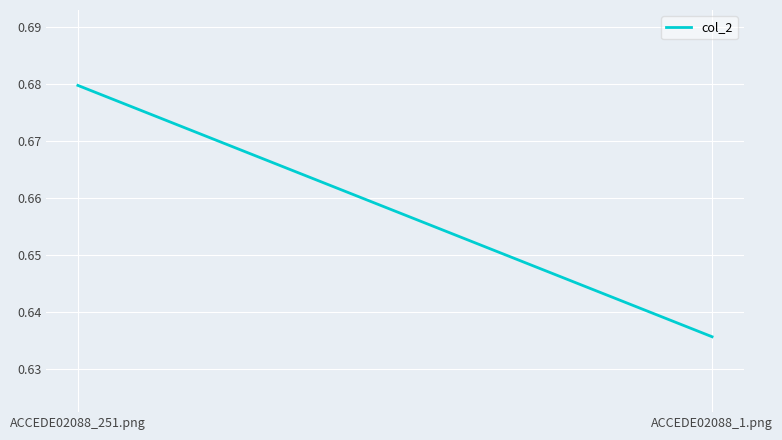

Reading left to right, list all the values displayed in this chart.

0.7	0.6